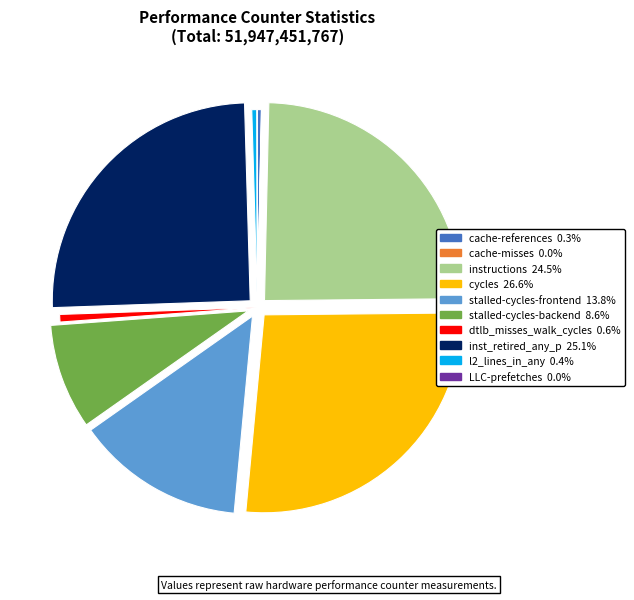

What is the ratio of the value at stalled-cycles-frontend to the value at cycles?

0.5